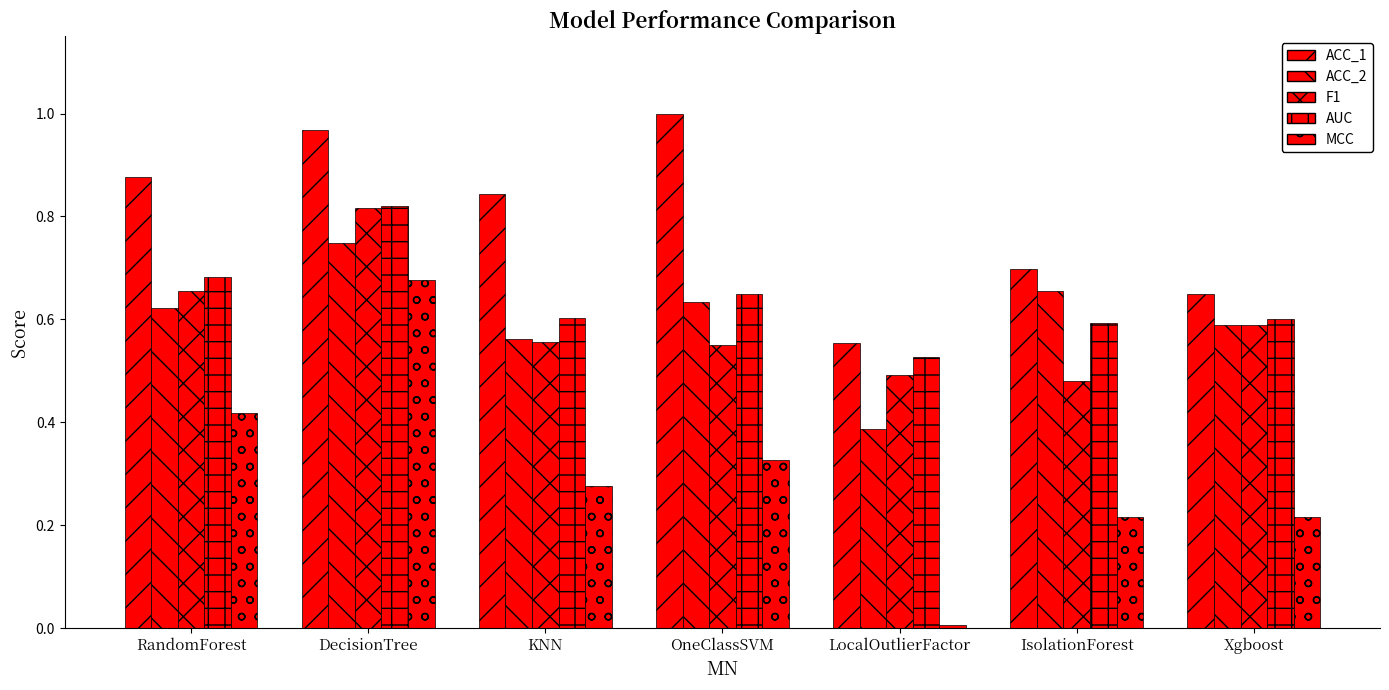

What is the sum of all MCC values?

2.1